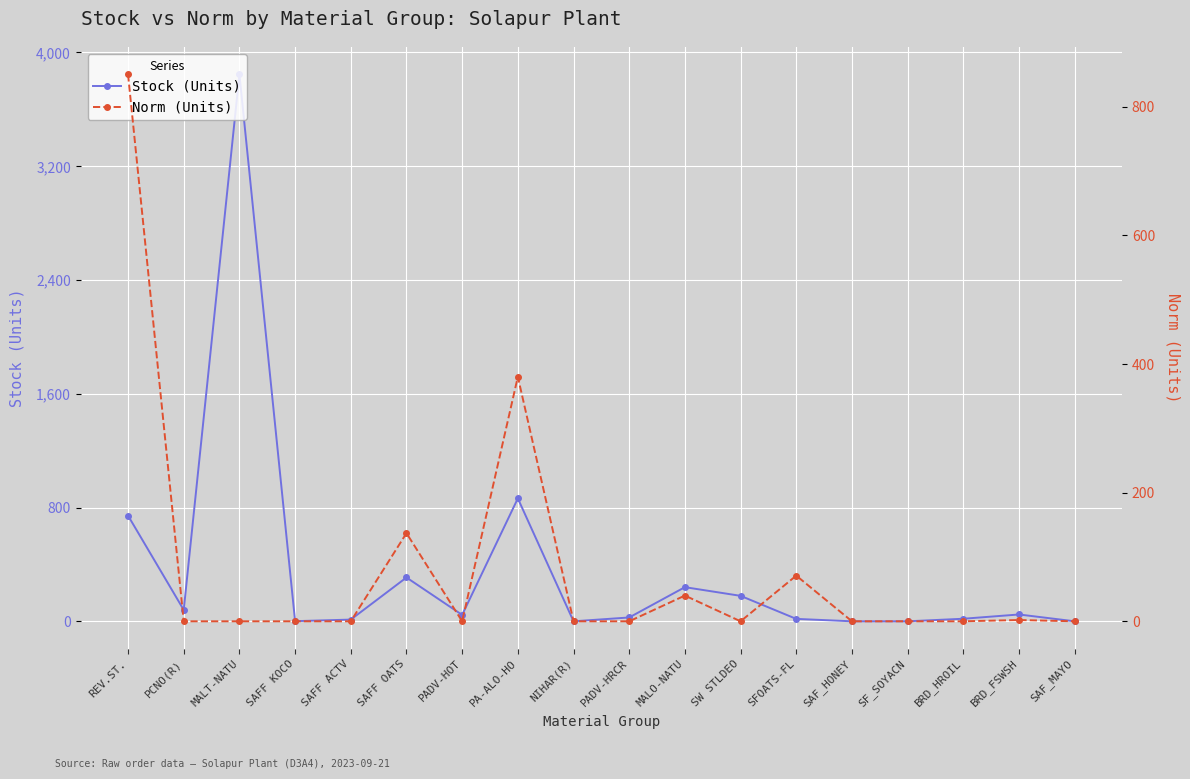

What is the value of the Stock (Units) point at the 1st from the left?

743